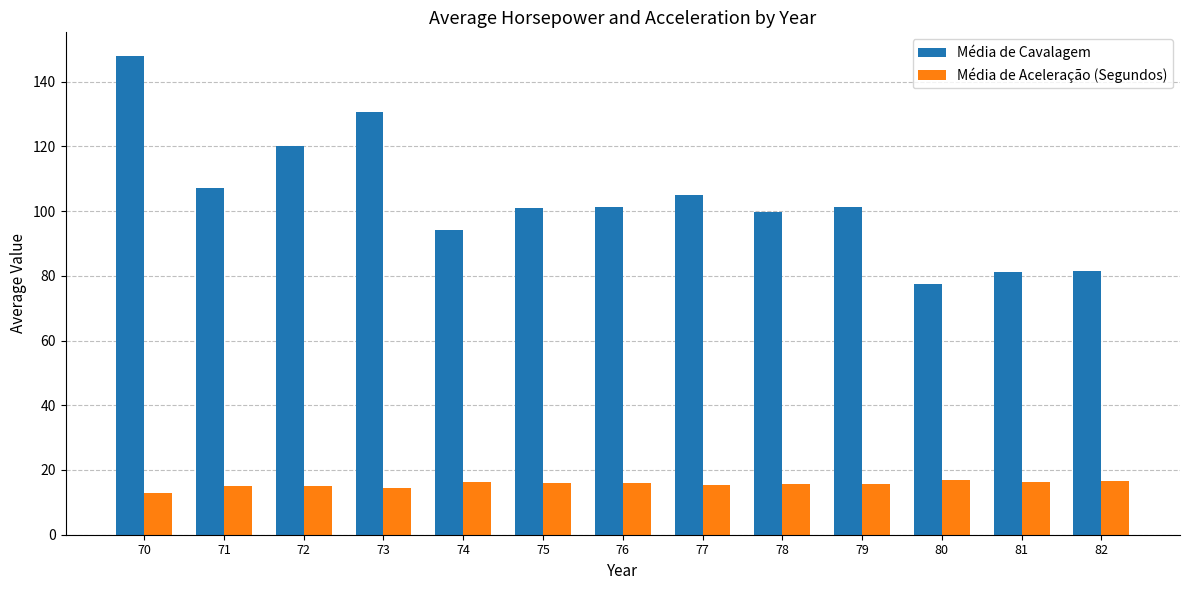

At which category does the chart reach its peak across all series?

70